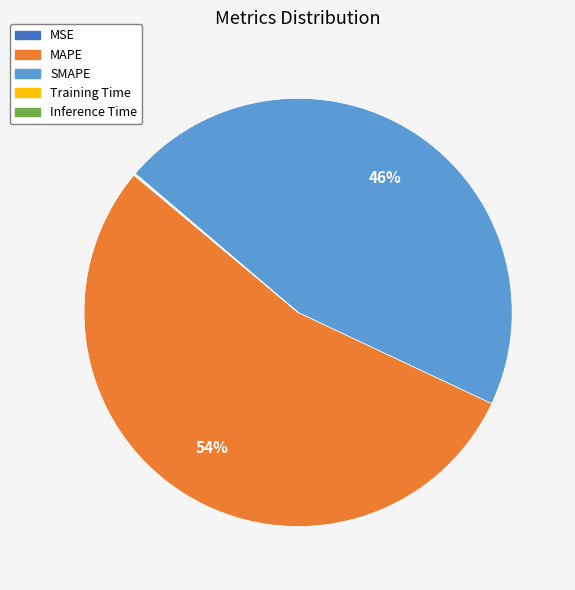

Which category has the biggest portion of the pie?

MAPE